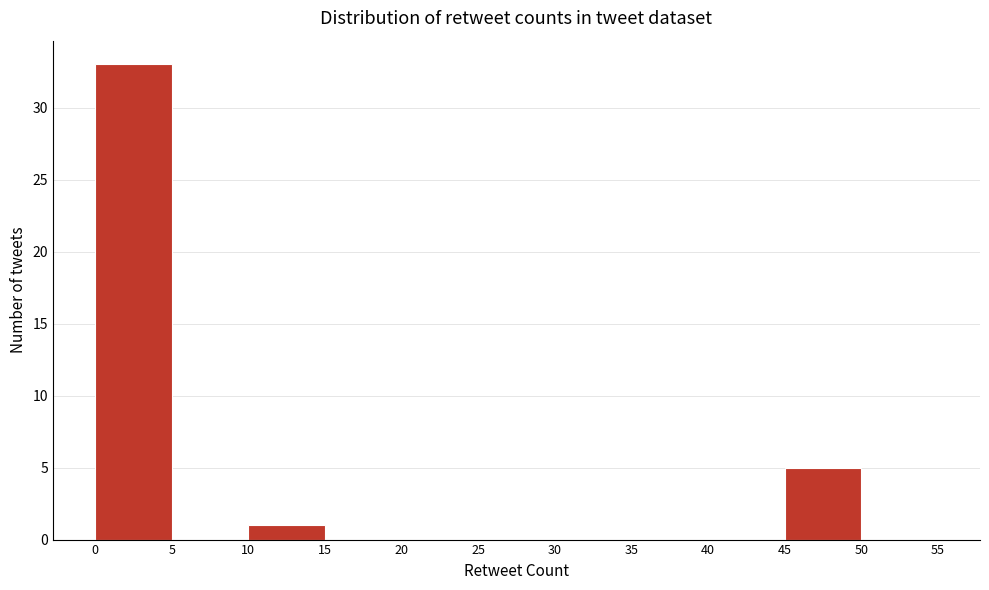

Over which range of the x-axis is the bar tallest?

0 to 5